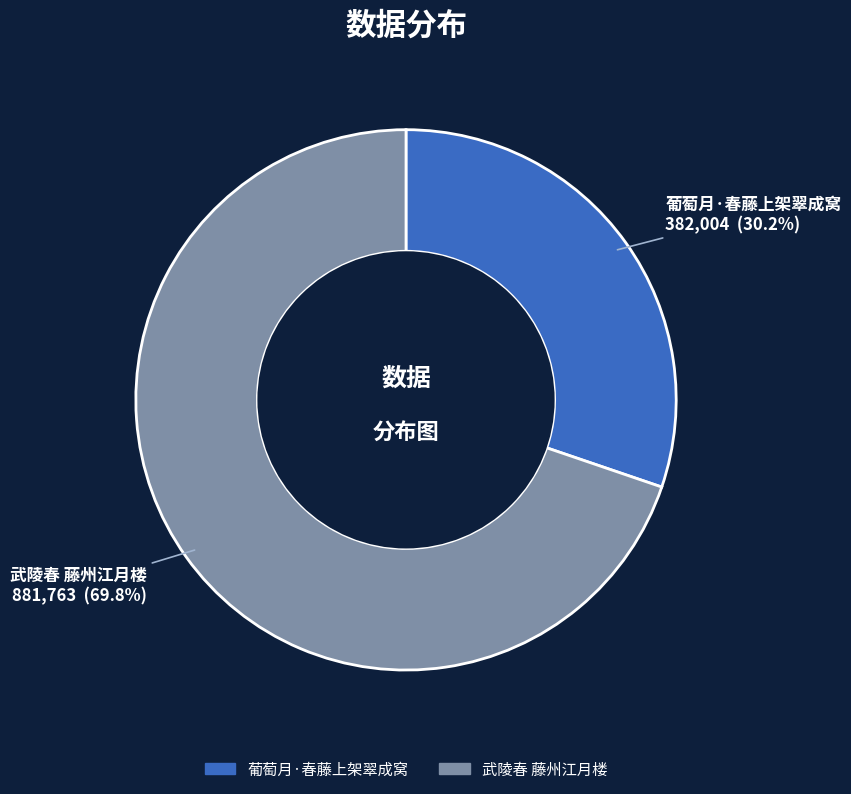

What percentage is NOT represented by 葡萄月·春藤上架翠成窝?

69.8%